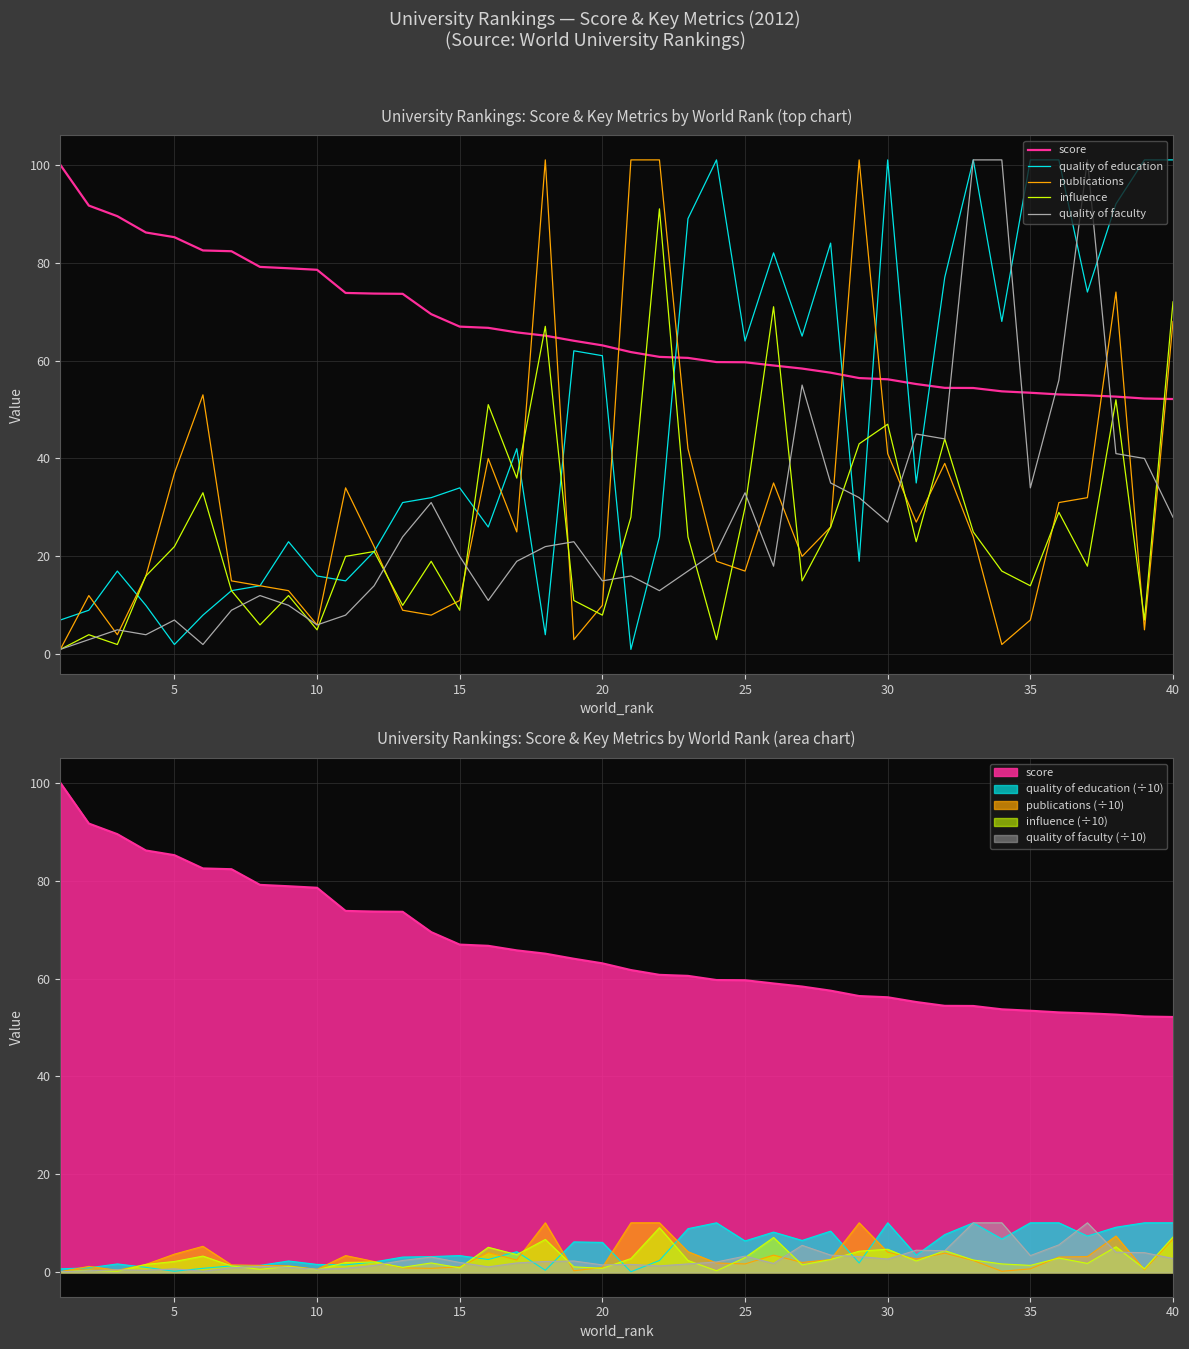

Reading left to right, list all the values displayed in this chart.

score: 100.0	91.7	89.5	86.2	85.2	82.5	82.3	79.1	78.9	78.5	73.8	73.7	73.6	69.5	66.9	66.7	65.8	65.1	64.0	63.1	61.7	60.8	60.5	59.7	59.7	59.0	58.4	57.5	56.4	56.2	55.2	54.4	54.4	53.7	53.4	53.1	52.9	52.6	52.2	52.1
quality of education: 7.0	9.0	17.0	10.0	2.0	8.0	13.0	14.0	23.0	16.0	15.0	21.0	31.0	32.0	34.0	26.0	42.0	4.0	62.0	61.0	1.0	24.0	89.0	101.0	64.0	82.0	65.0	84.0	19.0	101.0	35.0	77.0	101.0	68.0	101.0	101.0	74.0	92.0	101.0	101.0
publications: 1.0	12.0	4.0	16.0	37.0	53.0	15.0	14.0	13.0	6.0	34.0	22.0	9.0	8.0	11.0	40.0	25.0	101.0	3.0	10.0	101.0	101.0	42.0	19.0	17.0	35.0	20.0	26.0	101.0	41.0	27.0	39.0	24.0	2.0	7.0	31.0	32.0	74.0	5.0	68.0
influence: 1.0	4.0	2.0	16.0	22.0	33.0	13.0	6.0	12.0	5.0	20.0	21.0	10.0	19.0	9.0	51.0	36.0	67.0	11.0	8.0	28.0	91.0	24.0	3.0	30.0	71.0	15.0	26.0	43.0	47.0	23.0	44.0	25.0	17.0	14.0	29.0	18.0	52.0	7.0	72.0
quality of faculty: 1.0	3.0	5.0	4.0	7.0	2.0	9.0	12.0	10.0	6.0	8.0	14.0	24.0	31.0	20.0	11.0	19.0	22.0	23.0	15.0	16.0	13.0	17.0	21.0	33.0	18.0	55.0	35.0	32.0	27.0	45.0	44.0	101.0	101.0	34.0	56.0	101.0	41.0	40.0	28.0